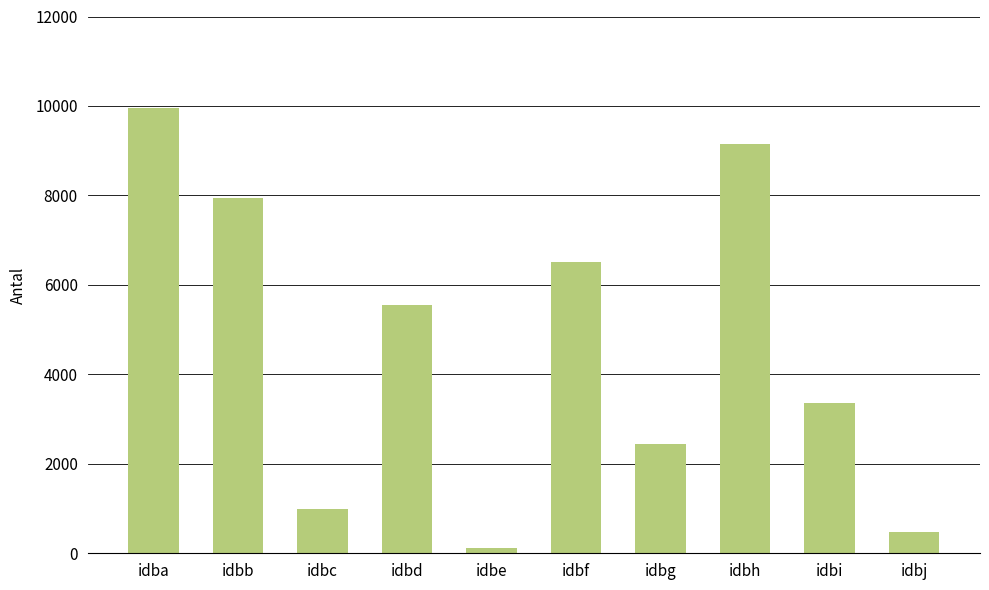

List the labels in order of value, largest first.

idba, idbh, idbb, idbf, idbd, idbi, idbg, idbc, idbj, idbe